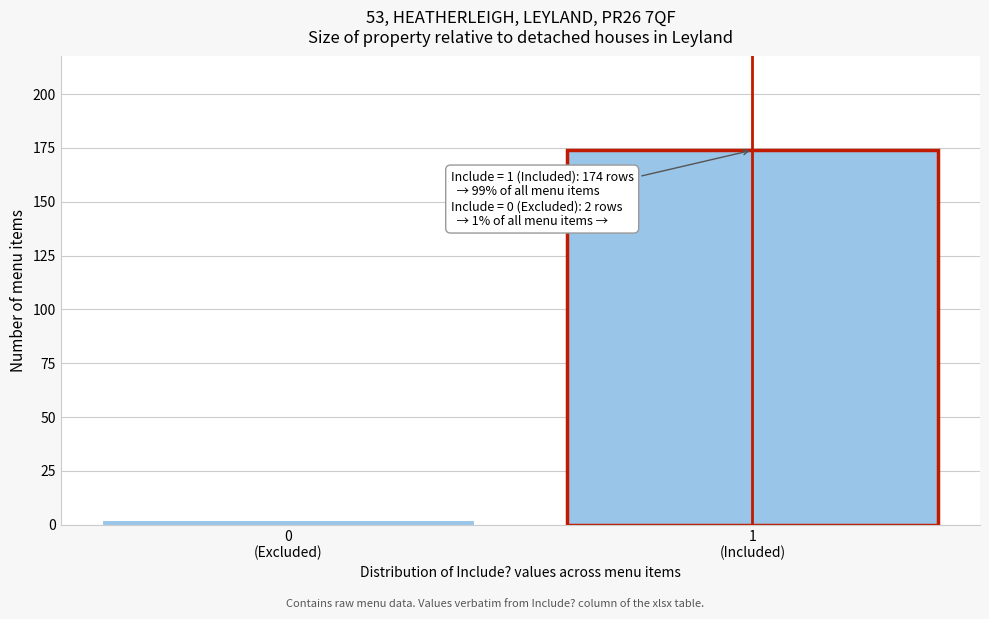

Reading right to left, what are all the values shown in this chart?

174	2